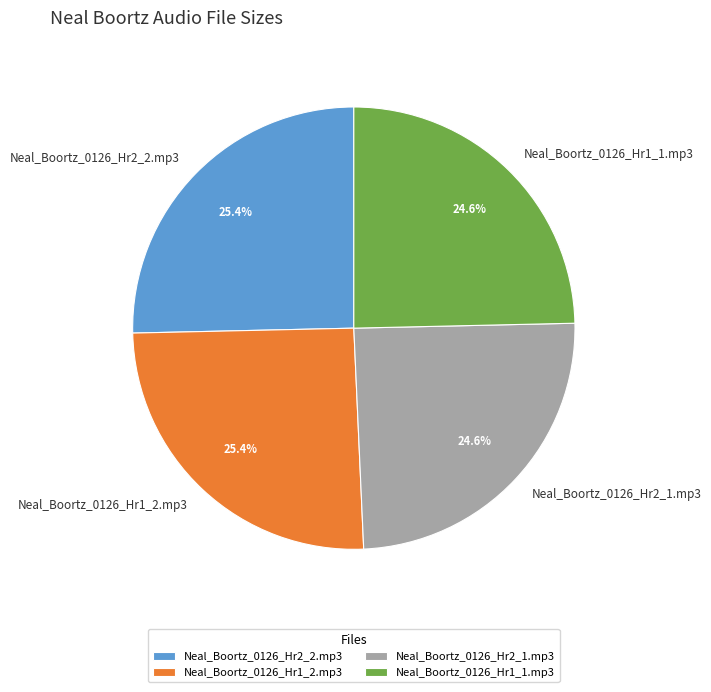

The Neal_Boortz_0126_Hr1_2.mp3 slice represents 25% of the pie. True or false?

True